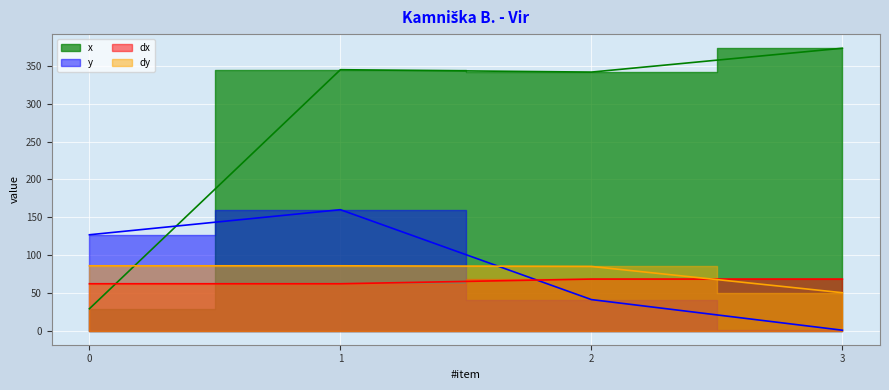

The value of x at 2 is 342.1. True or false?

True